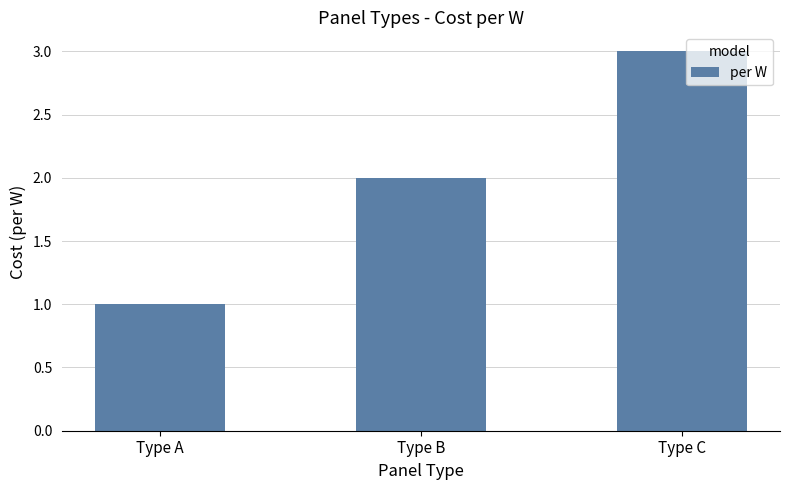

Are the bars grouped side by side (vs. stacked)?

No